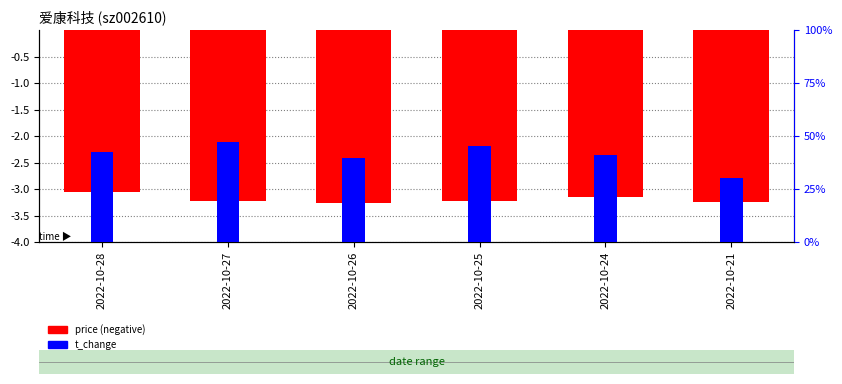

Which series changed the most between 2022-10-27 and 2022-10-25?

t_change